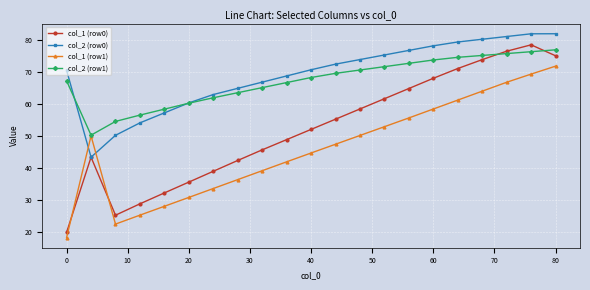

Which series has the largest range (max minus min)?

col_1 (row0)